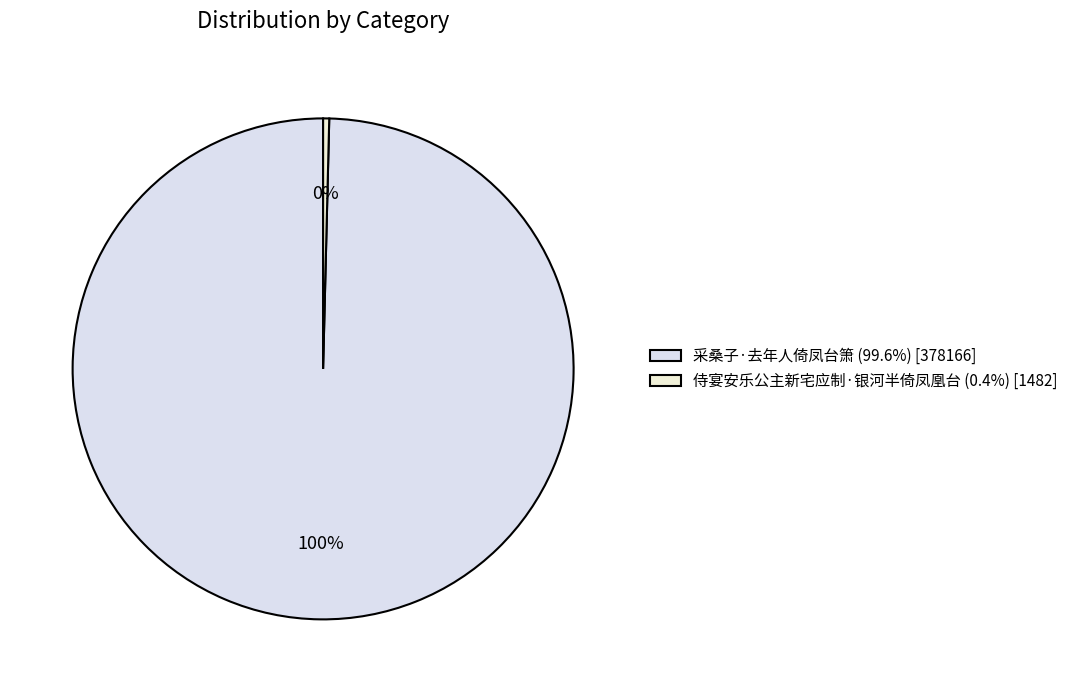

Which category has the smallest portion of the pie?

侍宴安乐公主新宅应制·银河半倚凤凰台